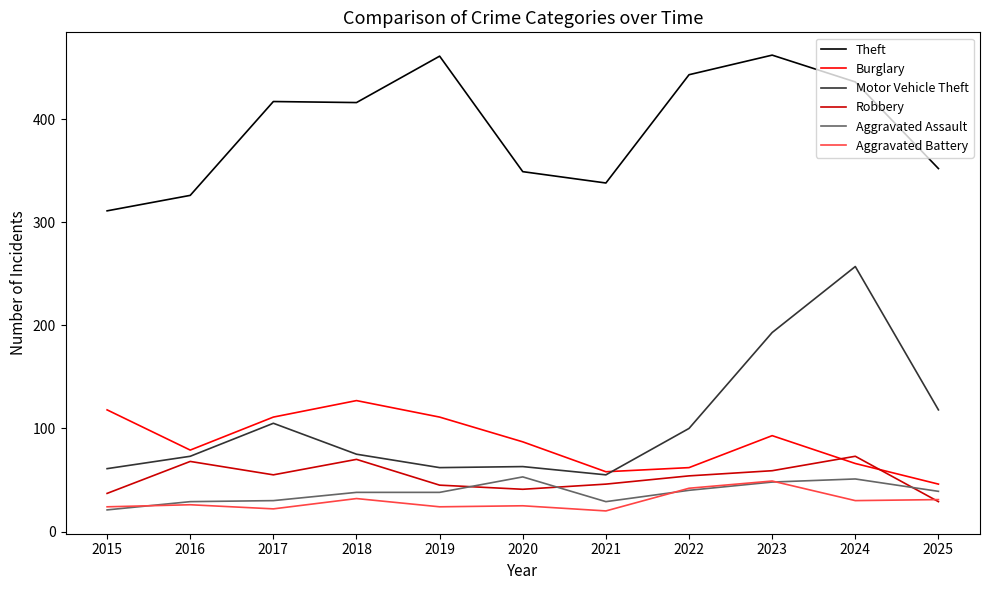

What is the difference between the Robbery values at 2021 and 2015?

9